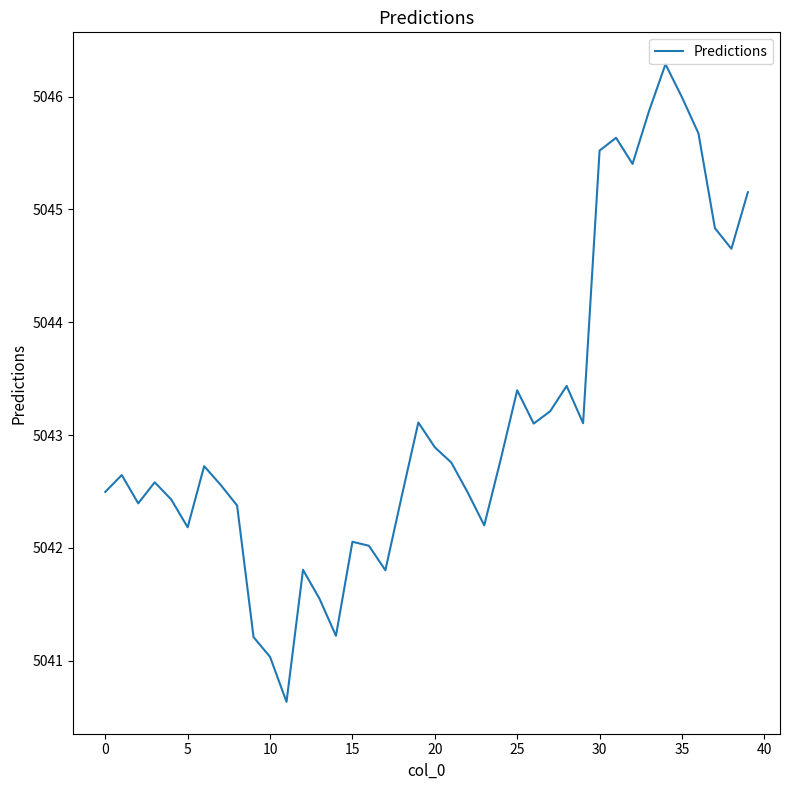

What is the difference between the maximum and minimum values?

5.7